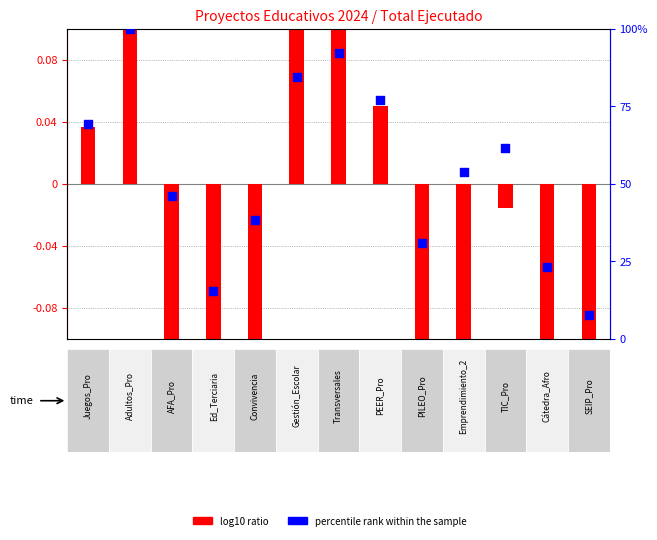

Which series reaches the maximum Y coordinate?

percentile rank within the sample